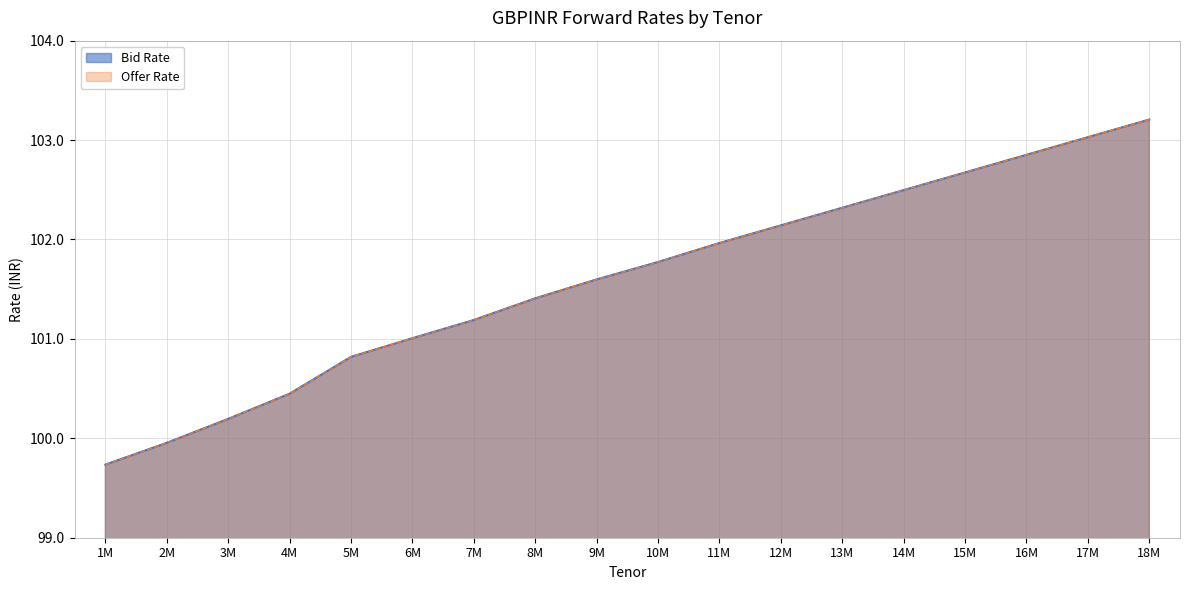

Does the chart display data point markers on the line(s)?

No